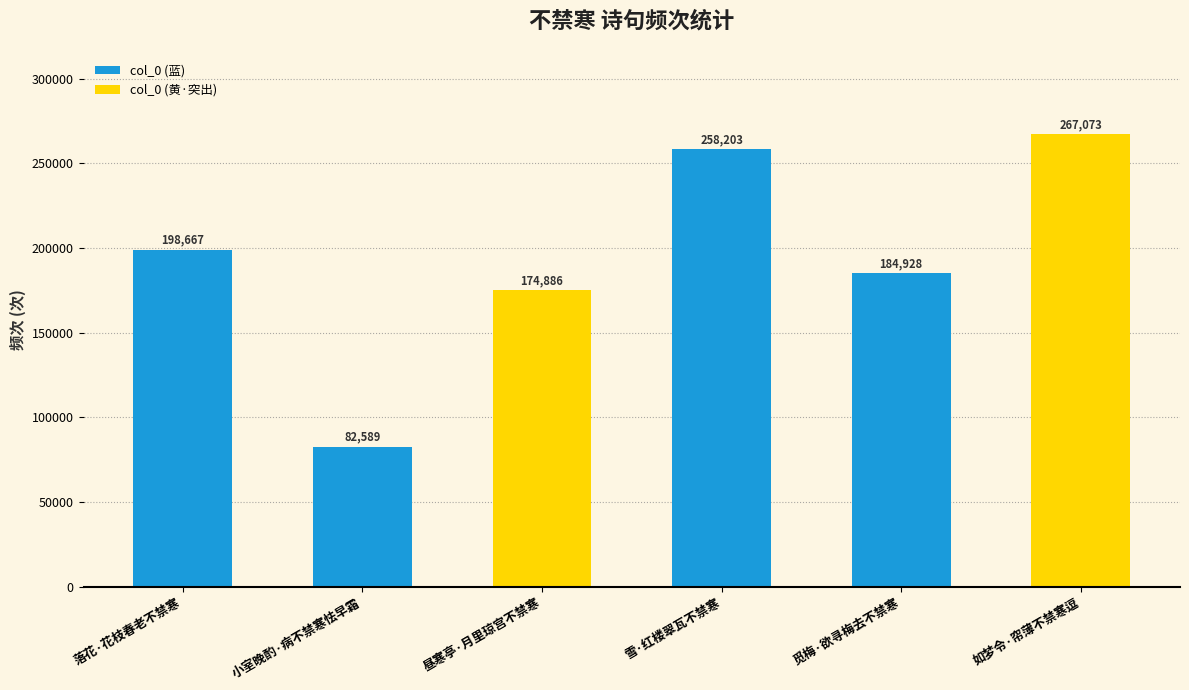

Does the chart contain stacked bars?

No